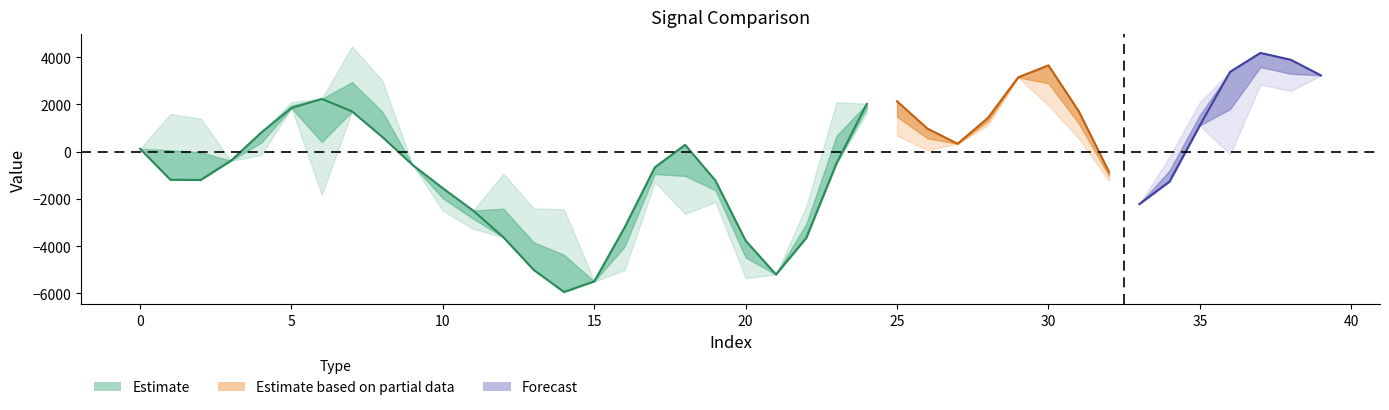

Reading left to right, extract all data points from this chart.

spline: 0=121.4	1=-1188.2	2=-1200.9	3=-385.5	4=804.6	5=1844.5	6=2231.5	7=1702.9	8=619.9	9=-561.5	10=-1550.4	11=-2493.8	12=-3624.5	13=-5004.6	14=-5940.4	15=-5492.1	16=-3214.2	17=-664.3	18=286.4	19=-1220.5	20=-3769.4	21=-5199.2	22=-3656.3	23=-497.0	24=2021.5	25=2130.5	26=977.5	27=333.0	28=1424.9	29=3143.2	30=3650.8	31=1709.5	32=-859.3	33=-2221.9	34=-1266.1	35=1110.1	36=3377.6	37=4177.6	38=3889.4	39=3226.9
prediction: 0=121.4	1=-1188.2	2=-1200.9	3=-385.5	4=804.6	5=1844.5	6=-1825.2	7=1702.9	8=619.9	9=-561.5	10=-1550.4	11=-2493.8	12=-930.9	13=-5004.6	14=-5940.4	15=-5492.1	16=-3214.2	17=-664.3	18=-2638.0	19=-1220.5	20=-3769.4	21=-5199.2	22=-3656.3	23=-497.0	24=1621.7	25=2130.5	26=977.5	27=333.0	28=1424.9	29=3143.2	30=1957.4	31=1709.5	32=-859.3	33=-2221.9	34=-1266.1	35=1110.1	36=-119.6	37=4177.6	38=3889.4	39=3226.9
target: 0=121.4	1=1588.3	2=1400.7	3=-385.5	4=-140.6	5=2104.4	6=2231.5	7=4453.3	8=3004.2	9=-561.5	10=-2499.3	11=-3265.3	12=-3624.5	13=-2407.6	14=-2437.9	15=-5492.1	16=-5012.8	17=-1289.7	18=286.4	19=-2133.7	20=-5355.4	21=-5199.2	22=-2323.7	23=2098.1	24=2021.5	25=678.6	26=60.6	27=333.0	28=1111.1	29=3177.0	30=3650.8	31=557.0	32=-1242.6	33=-2221.9	34=-215.1	35=2099.9	36=3377.6	37=2841.9	38=2566.0	39=3226.9